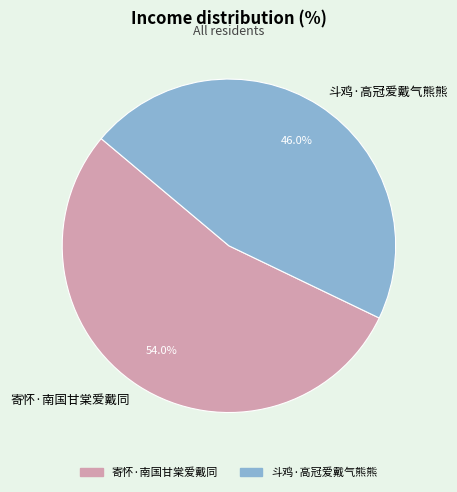

How many segments does this pie chart have?

2